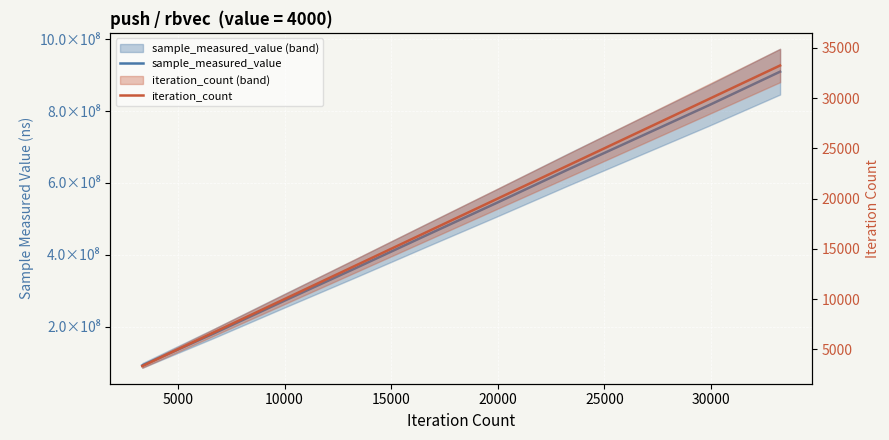

What is the value of the sample_measured_value point at the 5th from the left?

453648072